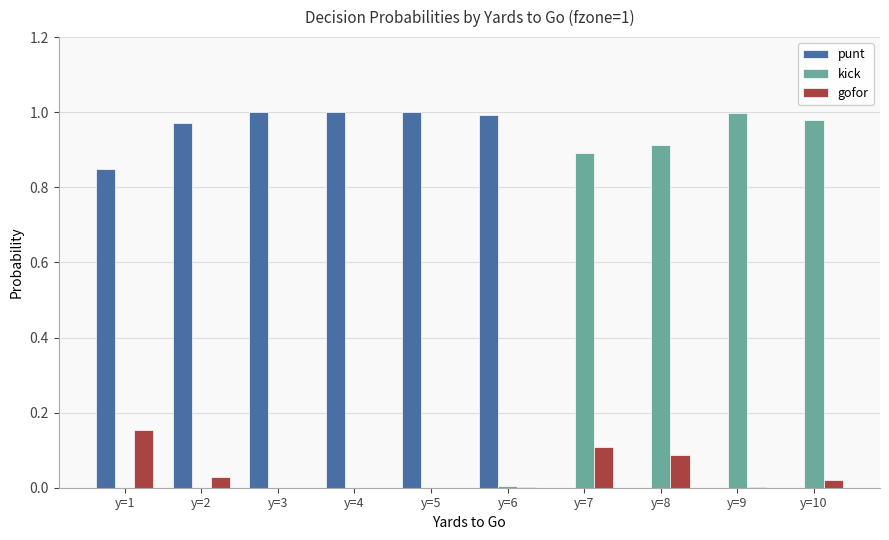

How many data points does each series have?

10